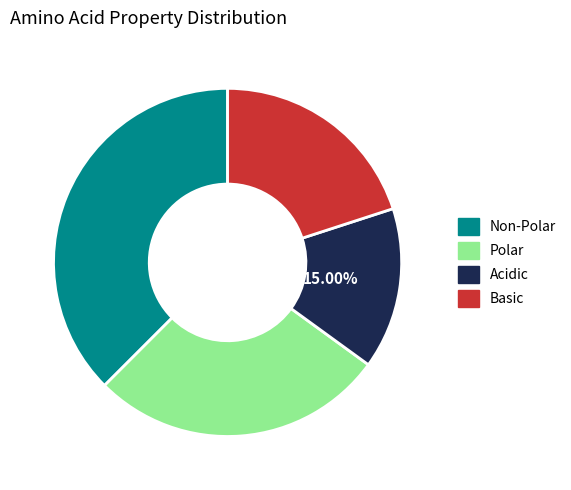

To the nearest percent, what is the difference between the largest and smallest slice percentages?

22%